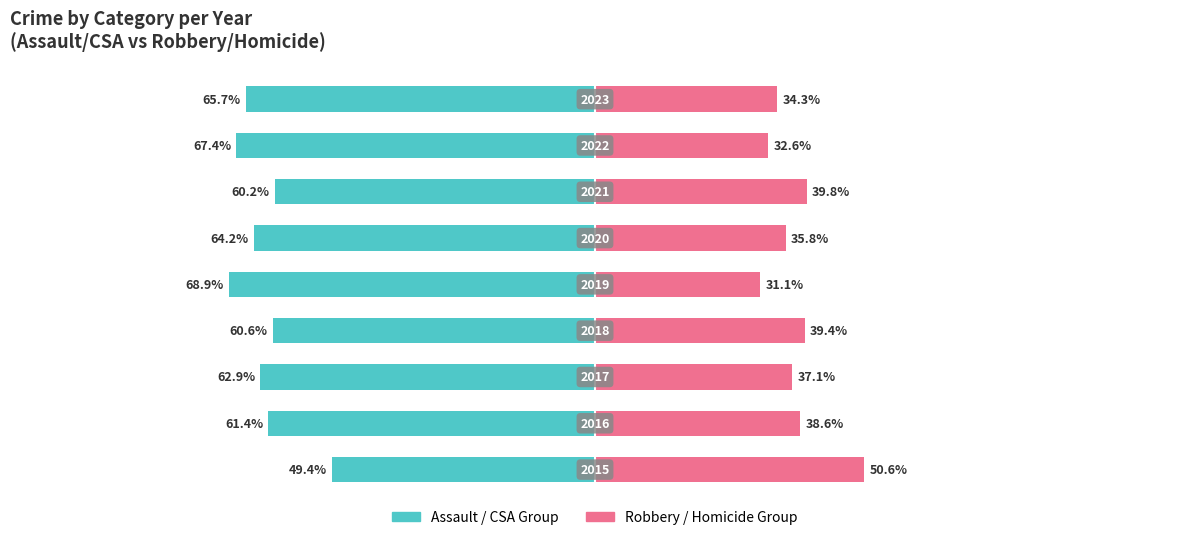

True or false: Robbery/Homicide Group has a value of 50.6 at 0.

True